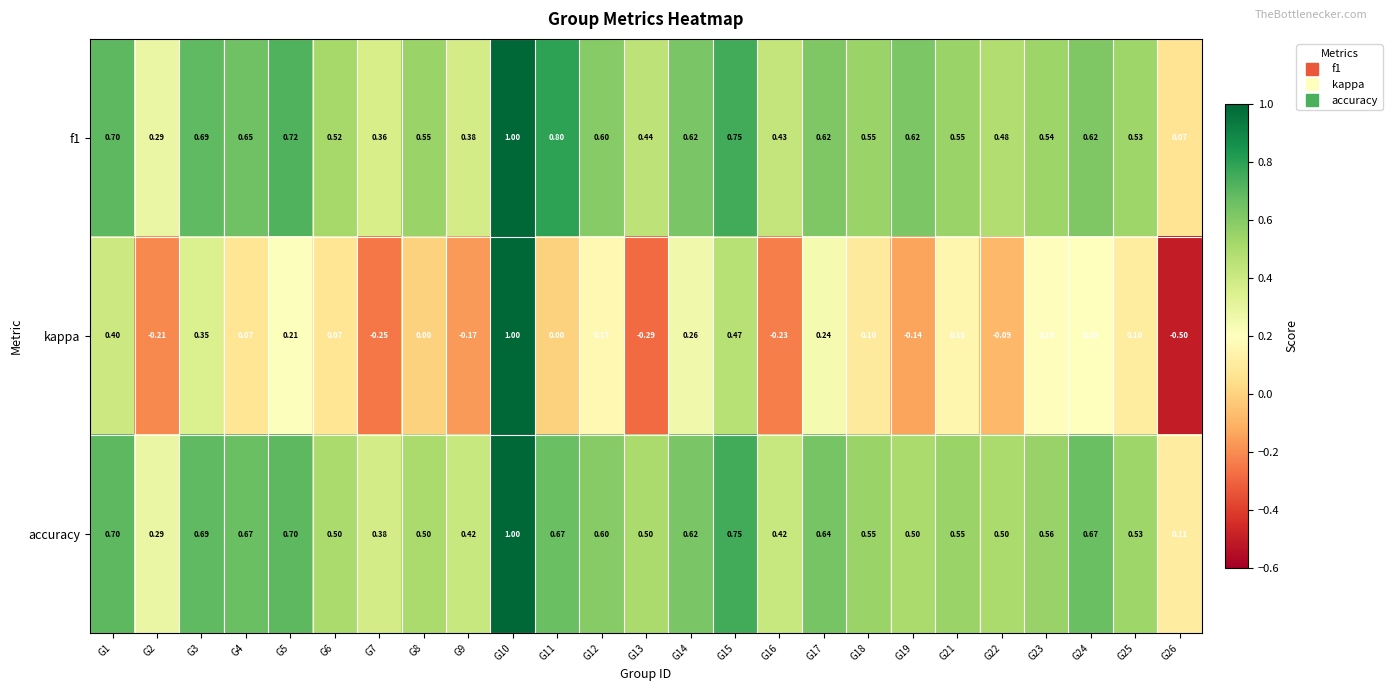

Which series changed the most between G8 and G23?

kappa